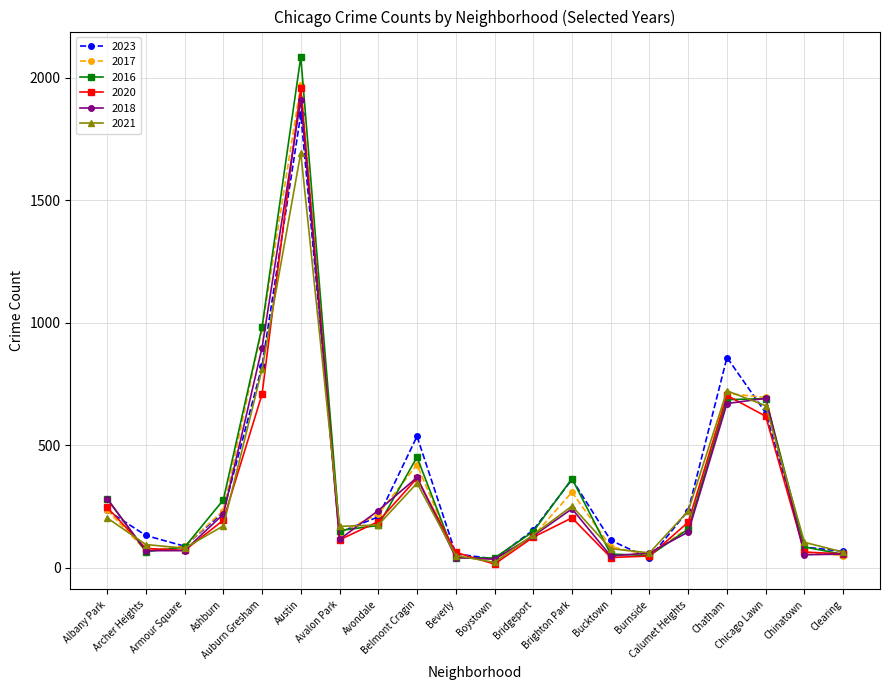

What is the maximum value for 2016?

2086